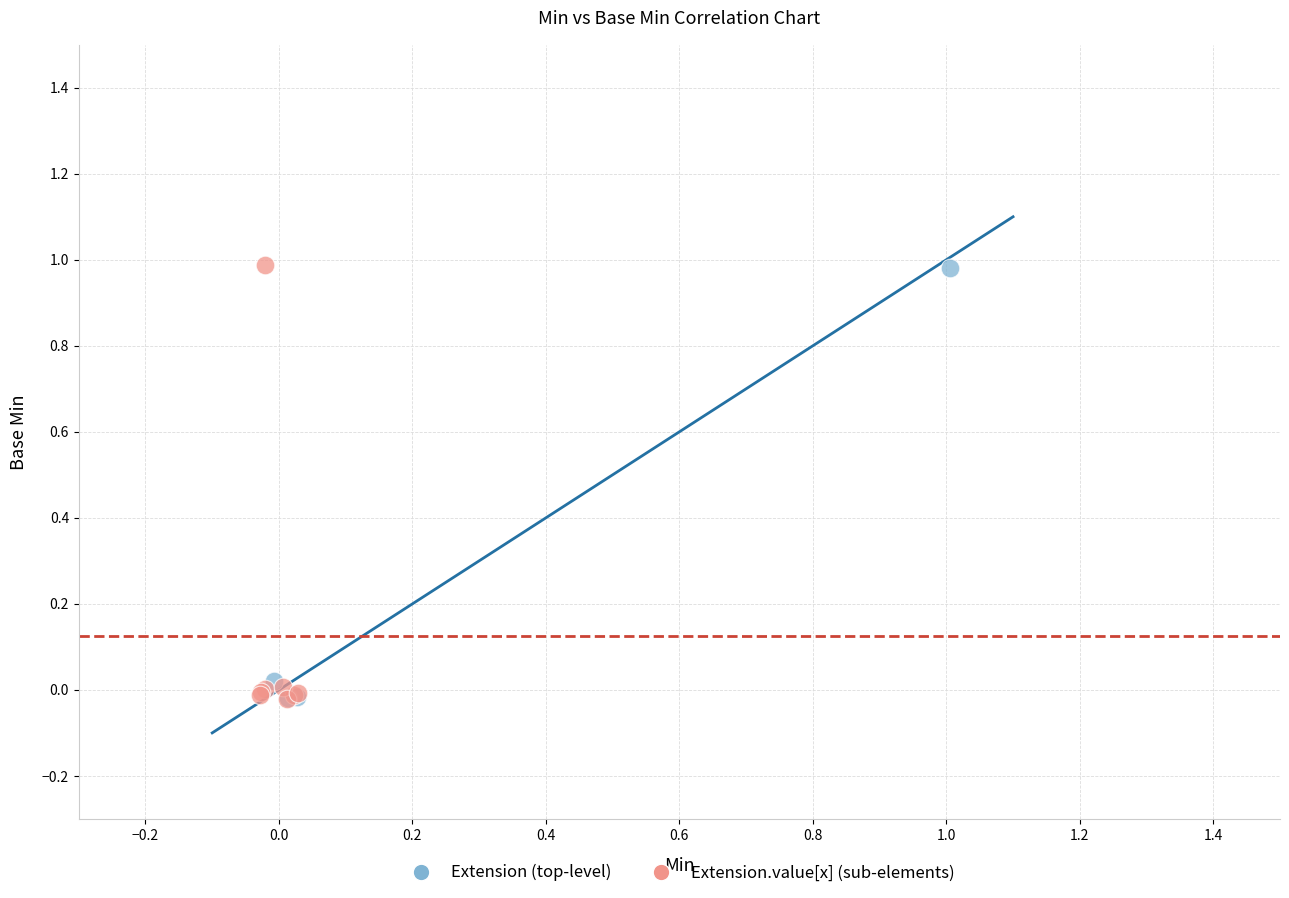

What are all the series names shown in the legend?

Extension (top-level), Extension.value[x] (sub-elements)